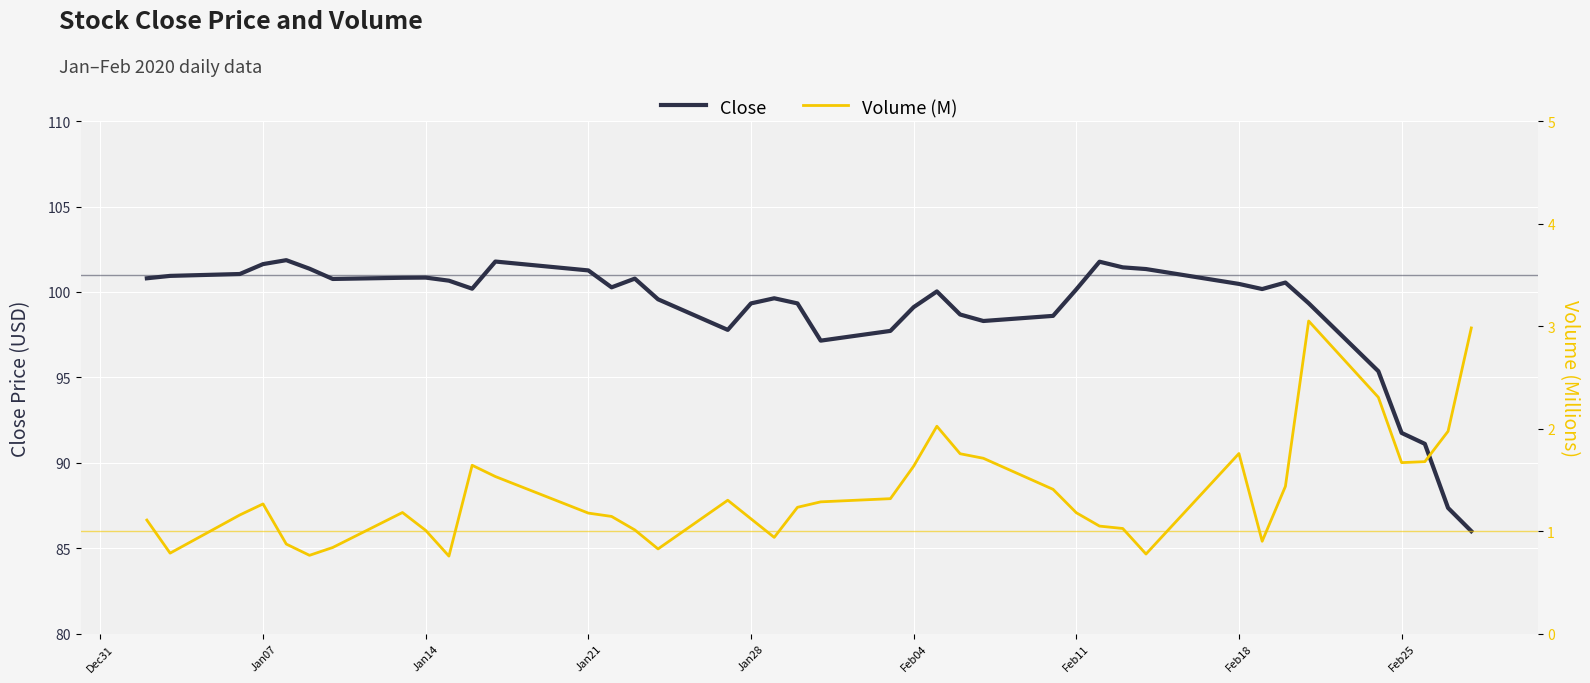

At which label is Close closest to 93?

Feb25